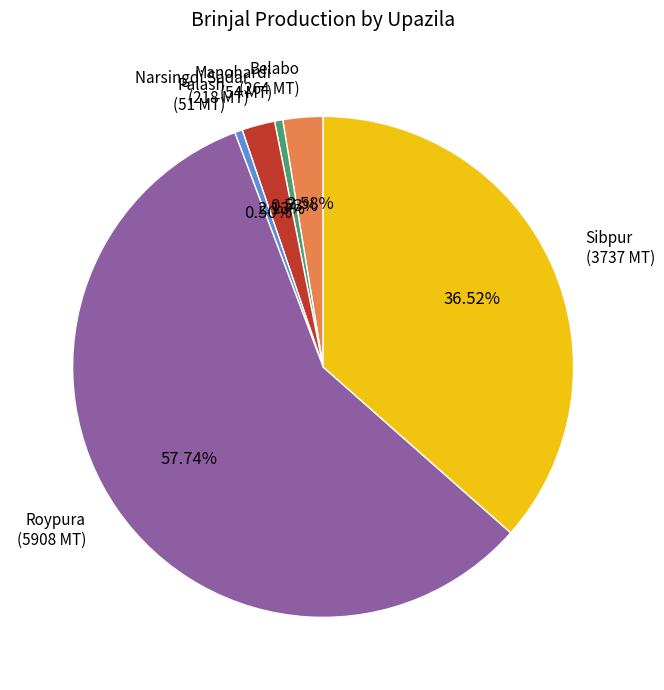

Is there any slice that represents more than half of the pie?

Yes